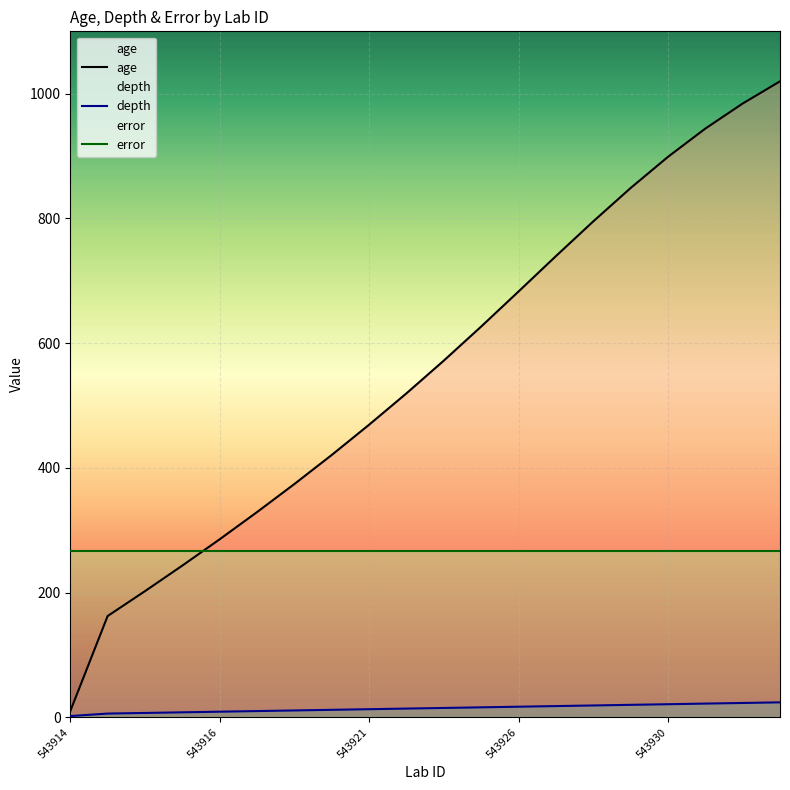

Reading left to right, what are all the values shown in this chart?

age: 9.9	162.4	202.3	243.3	285.5	329.1	374.1	420.7	469.2	519.5	572.0	626.6	682.8	739.5	795.2	848.7	898.7	944.0	984.2	1019.8
depth: 2.0	6.0	7.0	8.0	9.0	10.0	11.0	12.0	13.0	14.0	15.0	16.0	17.0	18.0	19.0	20.0	21.0	22.0	23.0	24.0
error: 266.0	266.0	266.0	266.0	266.0	266.0	266.0	266.0	266.0	266.0	266.0	266.0	266.0	266.0	266.0	266.0	266.0	266.0	266.0	266.0